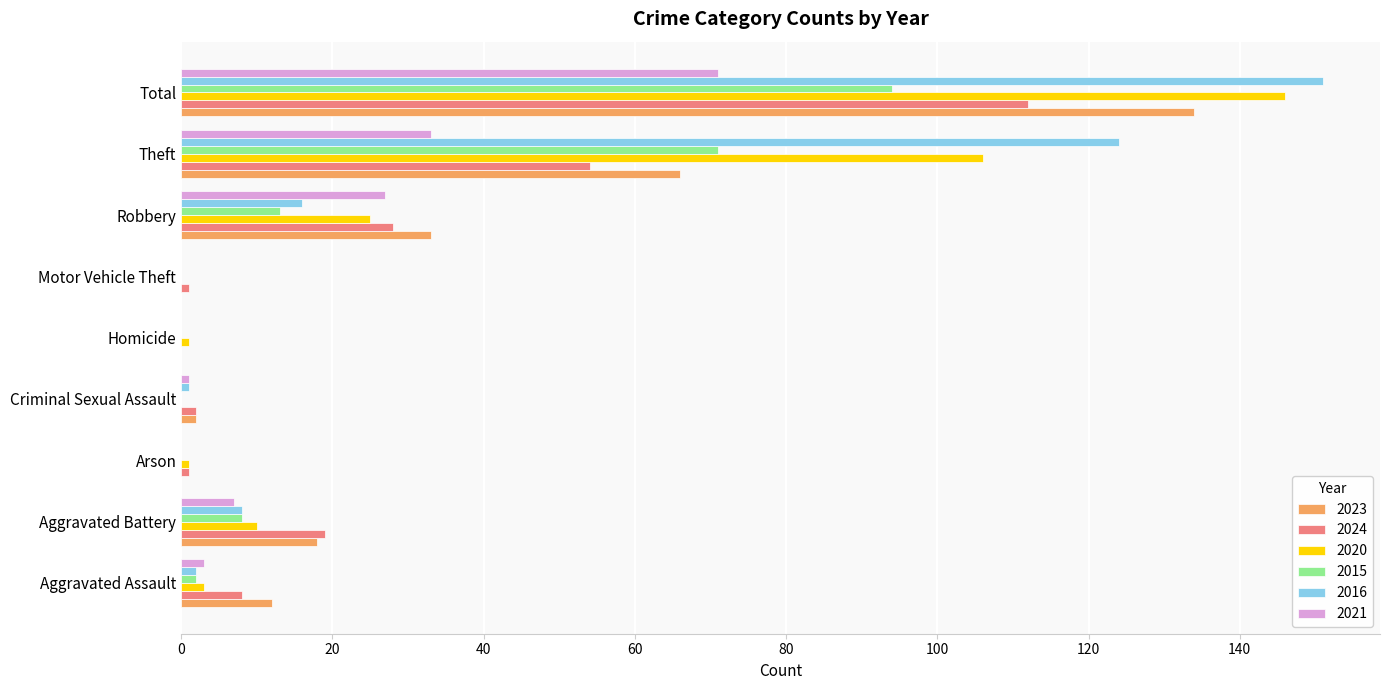

Which series changed the most between Robbery and Total?

2016